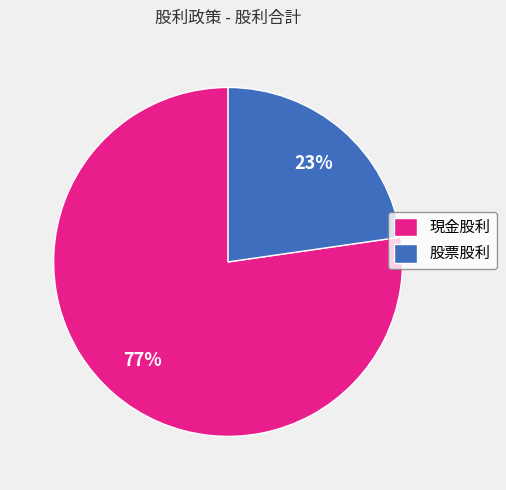

How many segments does this pie chart have?

2